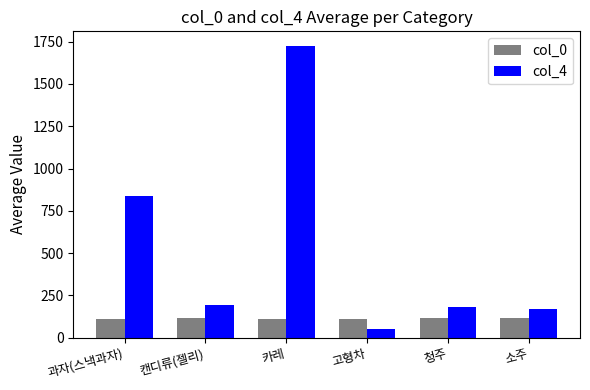

At which label does col_0 first exceed 114?

캔디류(젤리)